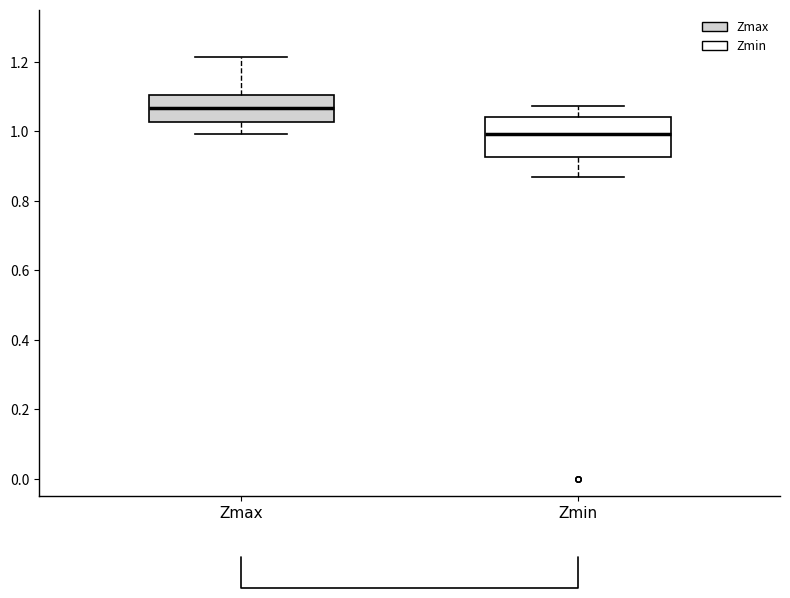

Comparing the boxes themselves (not the whiskers), which one is the tallest?

Zmin